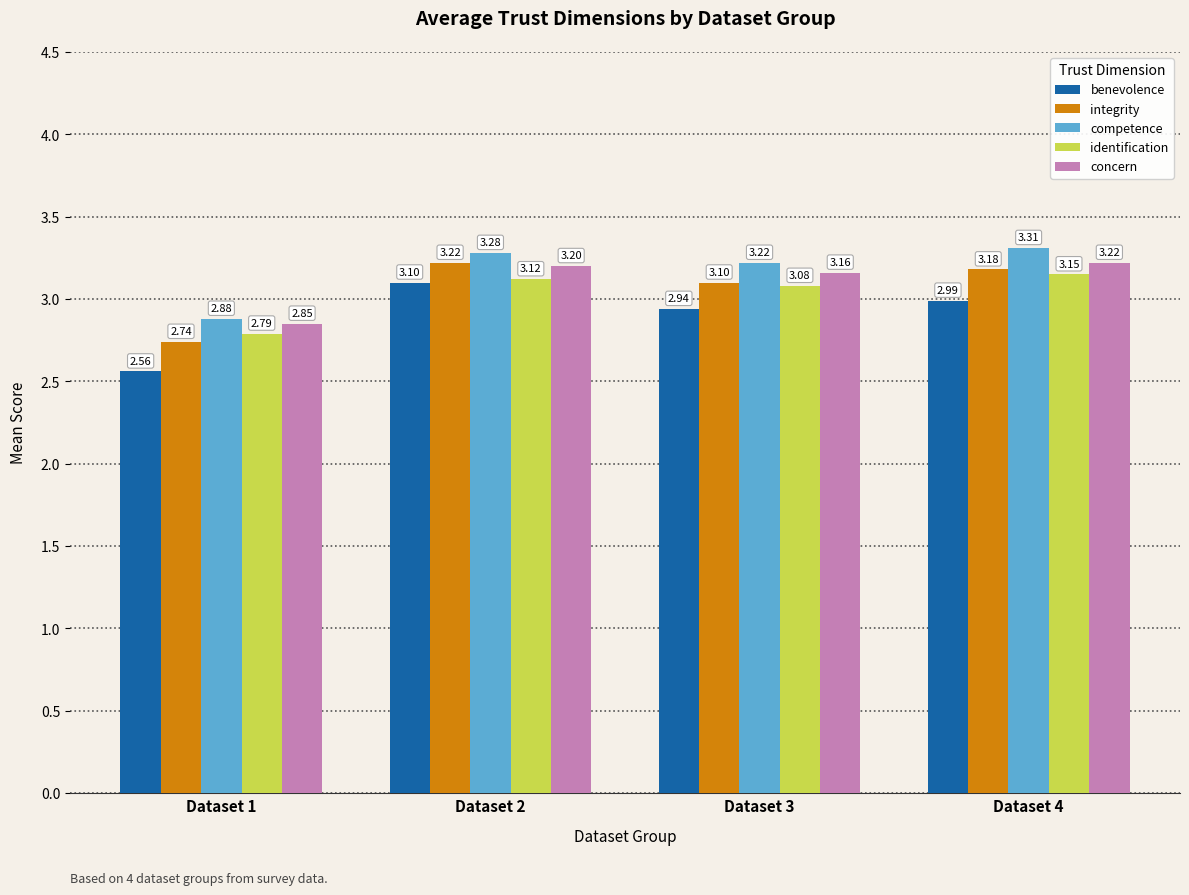

At Dataset 2, list the series in order from largest to smallest.

competence, integrity, concern, identification, benevolence